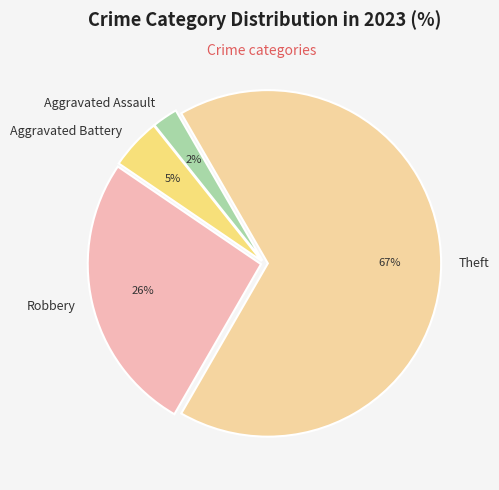

Do Robbery and Theft together represent more than half of the pie?

Yes